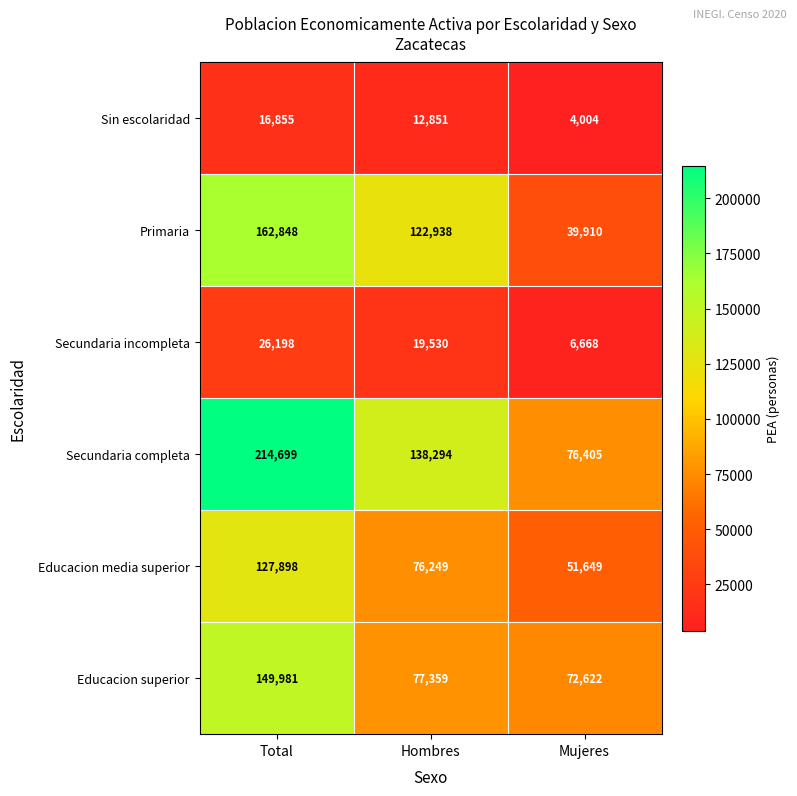

At which category is the sum across all series the highest?

Total